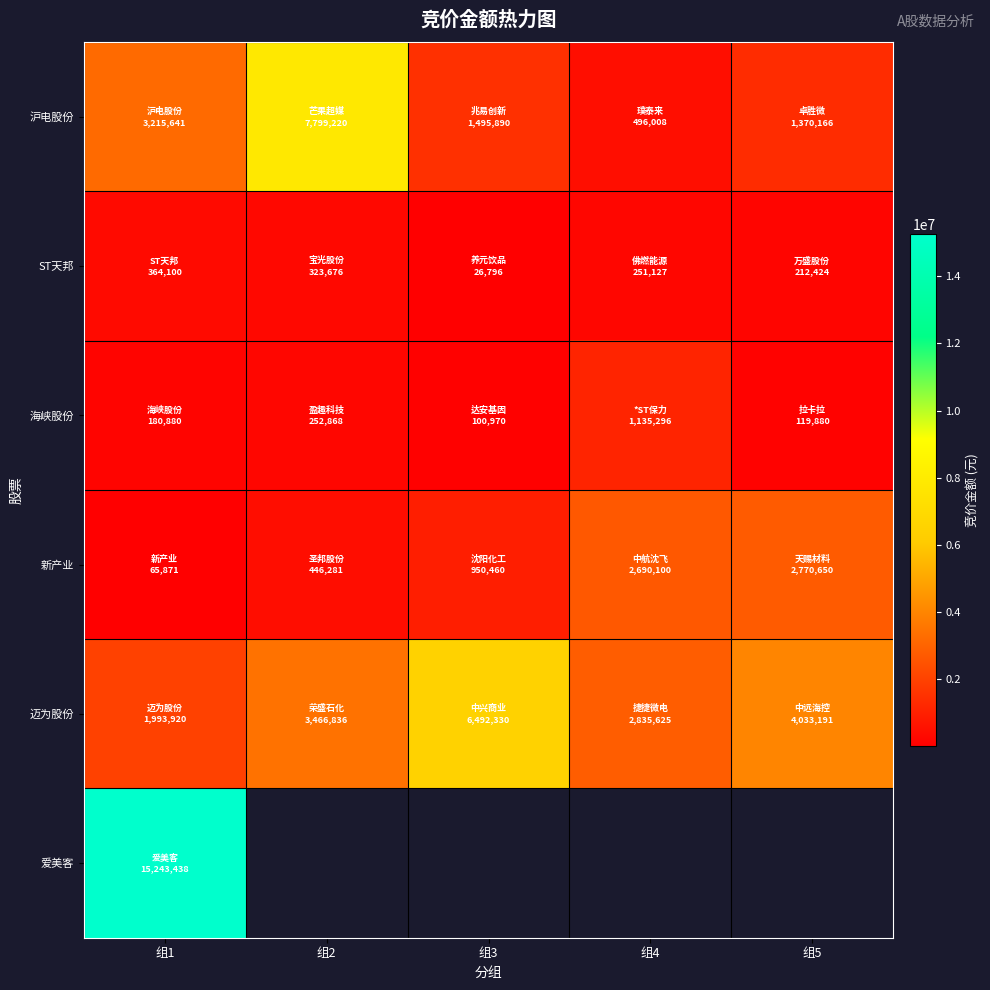

The value of ST天邦 at 组4 is 382279.6. True or false?

False